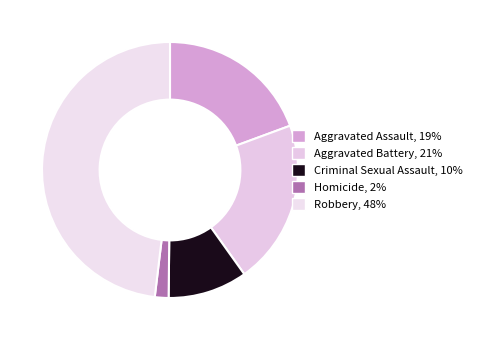

Which slice is the largest?

Robbery